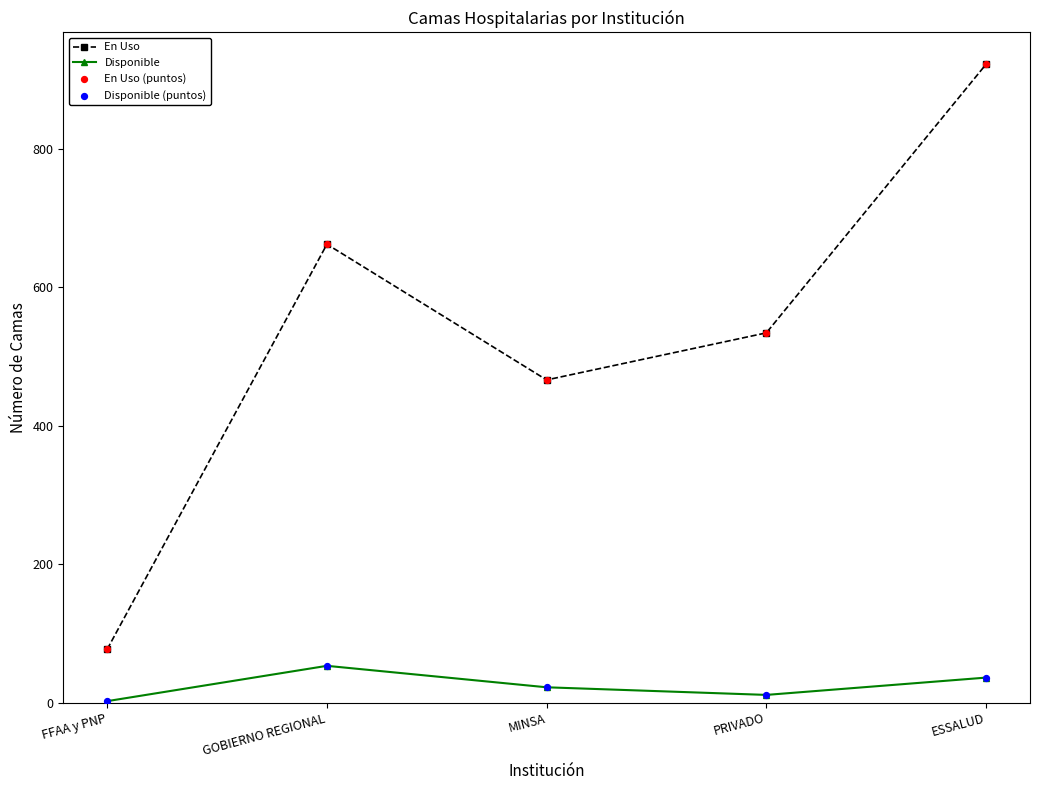

What is the difference between the highest and lowest values at MINSA?

444